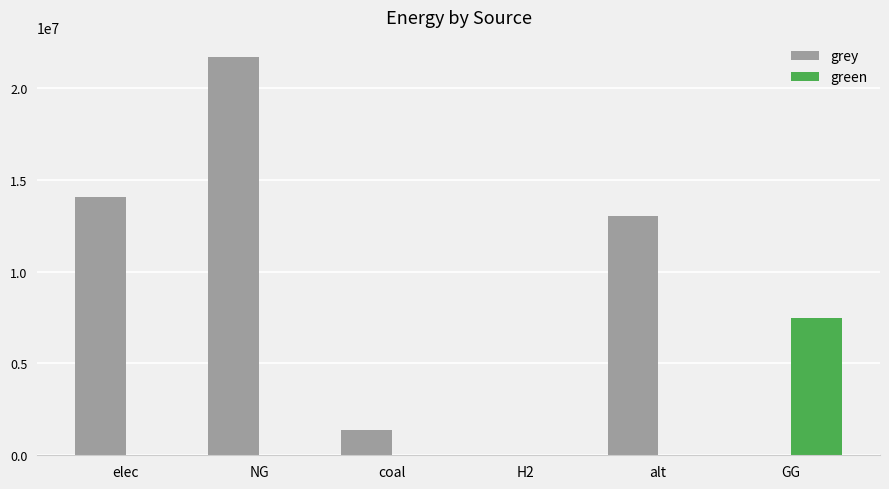

At which category is the sum across all series the highest?

NG